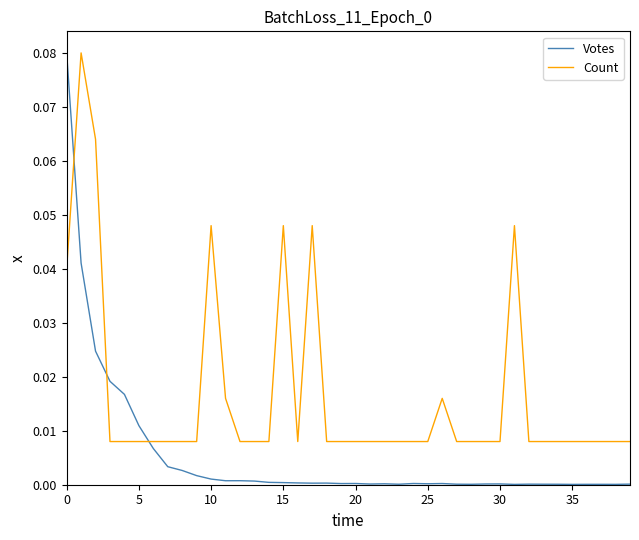

Which series ends up on top after the final intersection of Count and Votes?

Count